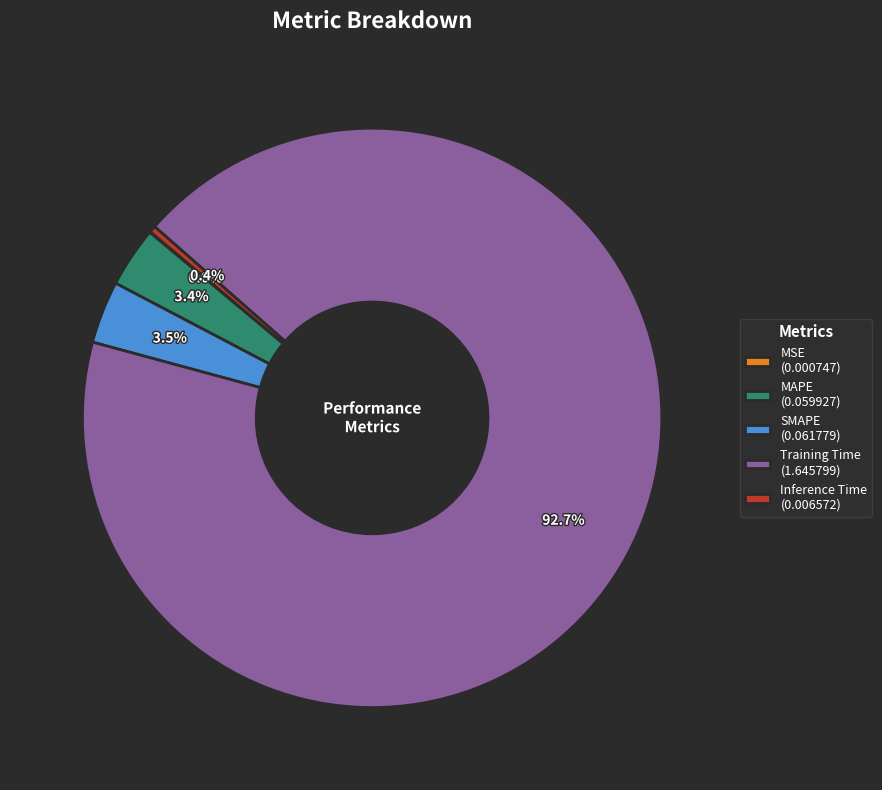

Does any single category account for the majority?

Yes